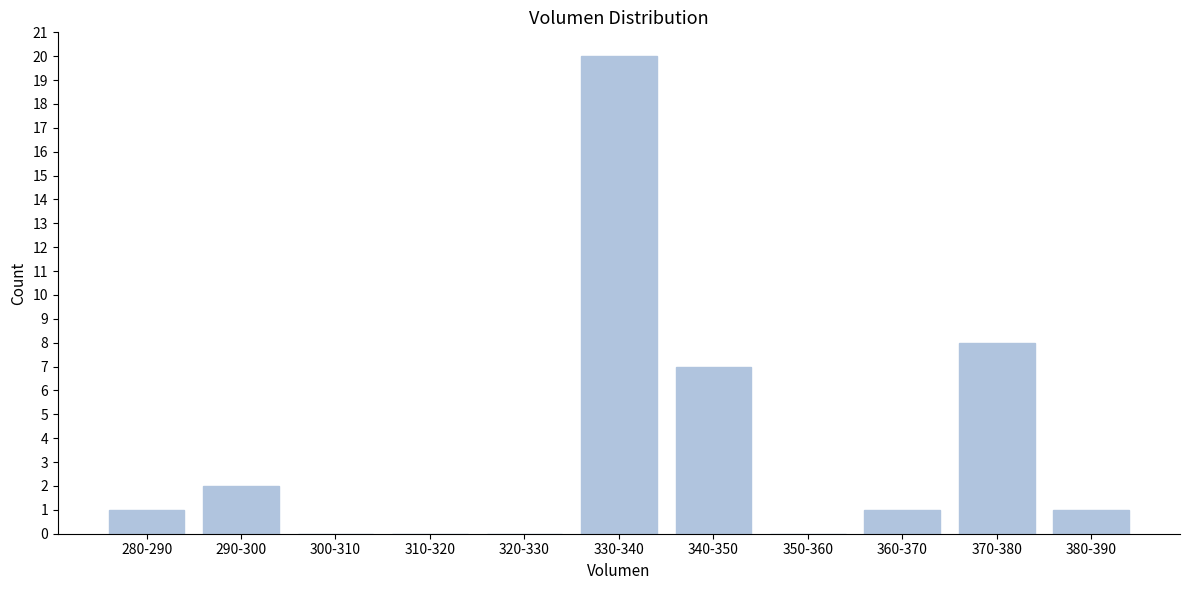

Reading left to right, extract all data points from this chart.

280-290=1	290-300=2	300-310=0	310-320=0	320-330=0	330-340=20	340-350=7	350-360=0	360-370=1	370-380=8	380-390=1